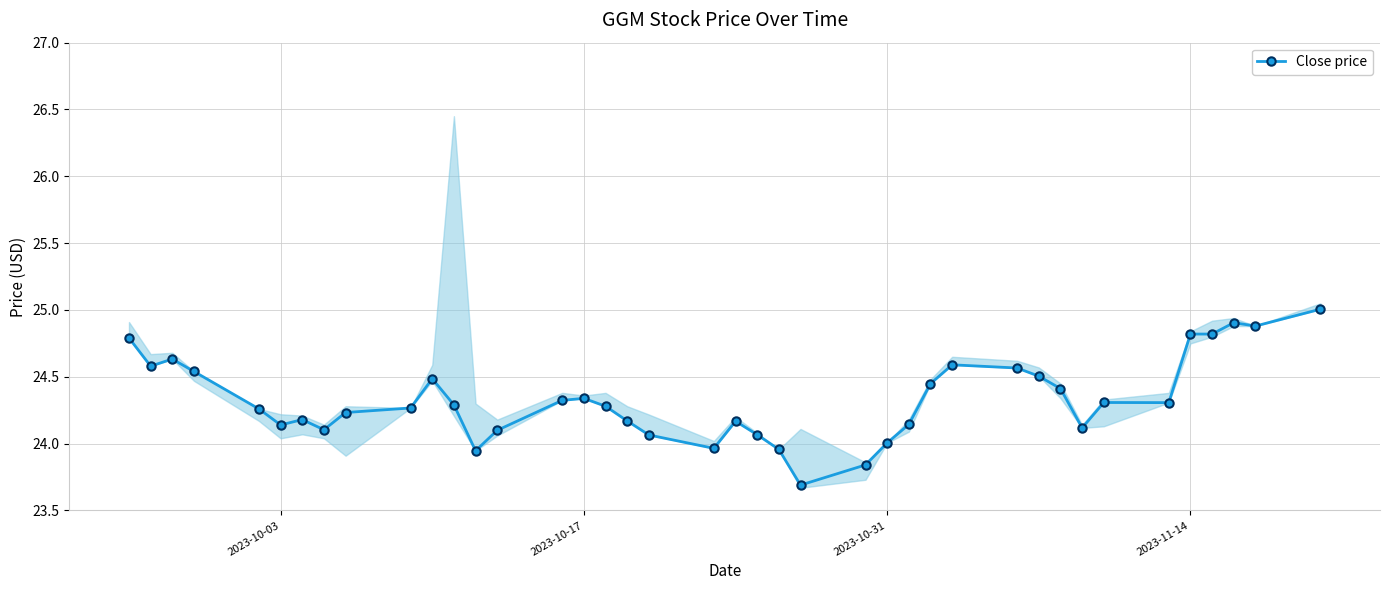

What is the maximum value shown in the chart?

25.0